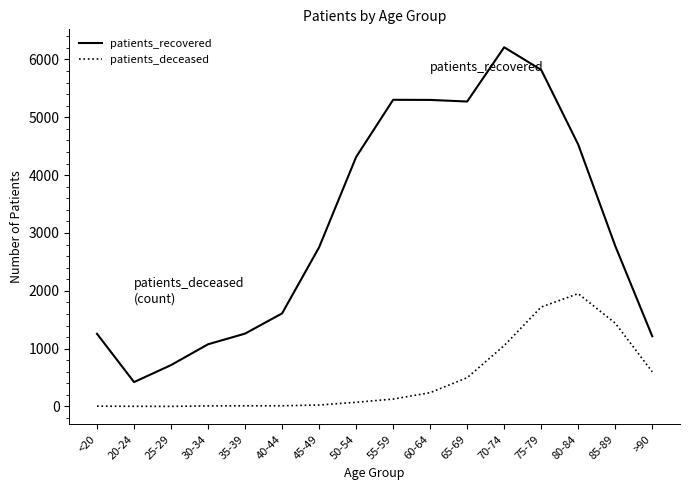

List the series in order of their peak value, lowest first.

patients_deceased, patients_recovered